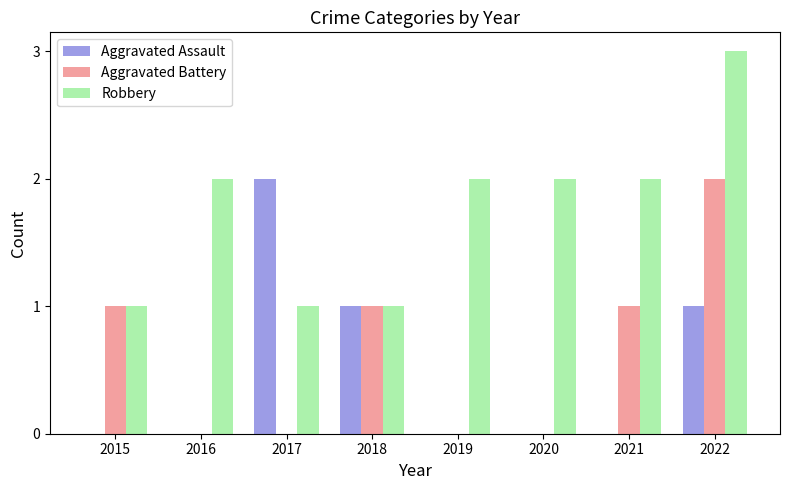

What is the sum of all Robbery values?

14